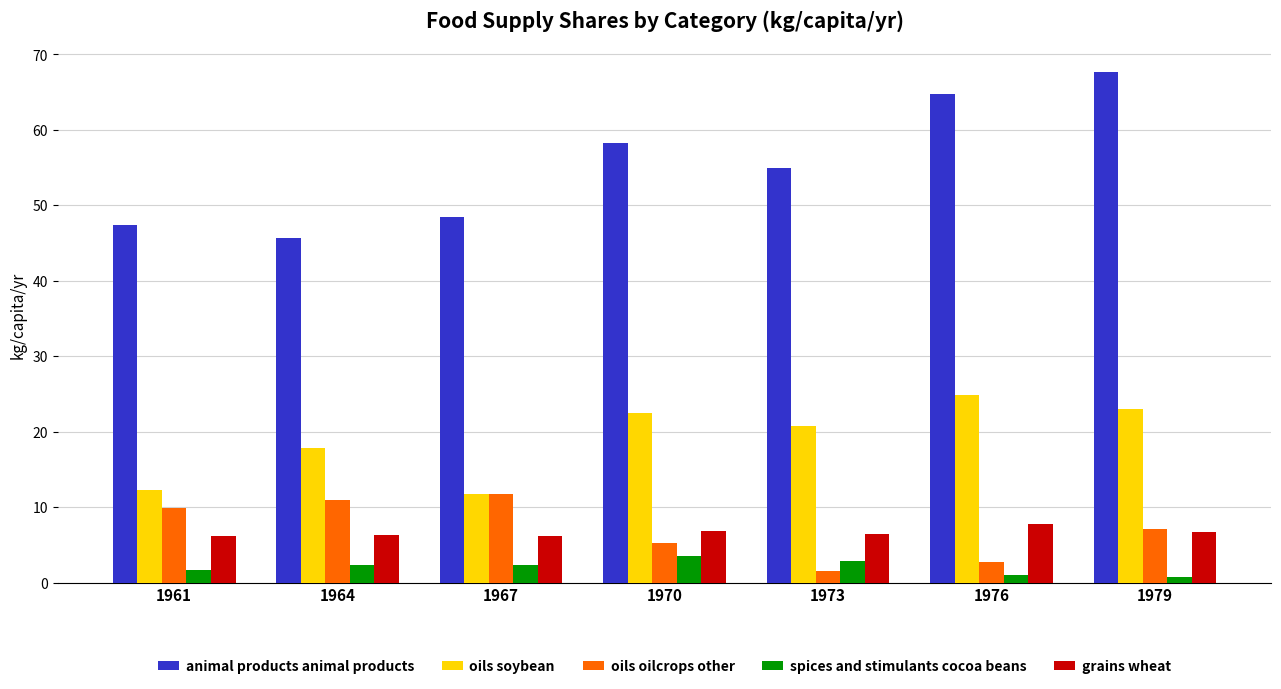

What is the value of the oils oilcrops other bar at the 5th from the left?

1.5